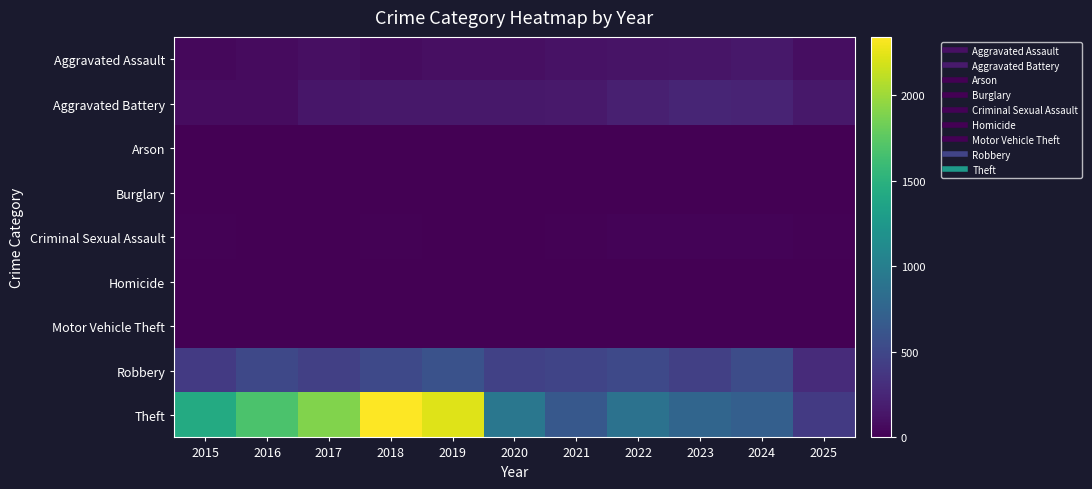

What is the total value across all series at 2018?

3105